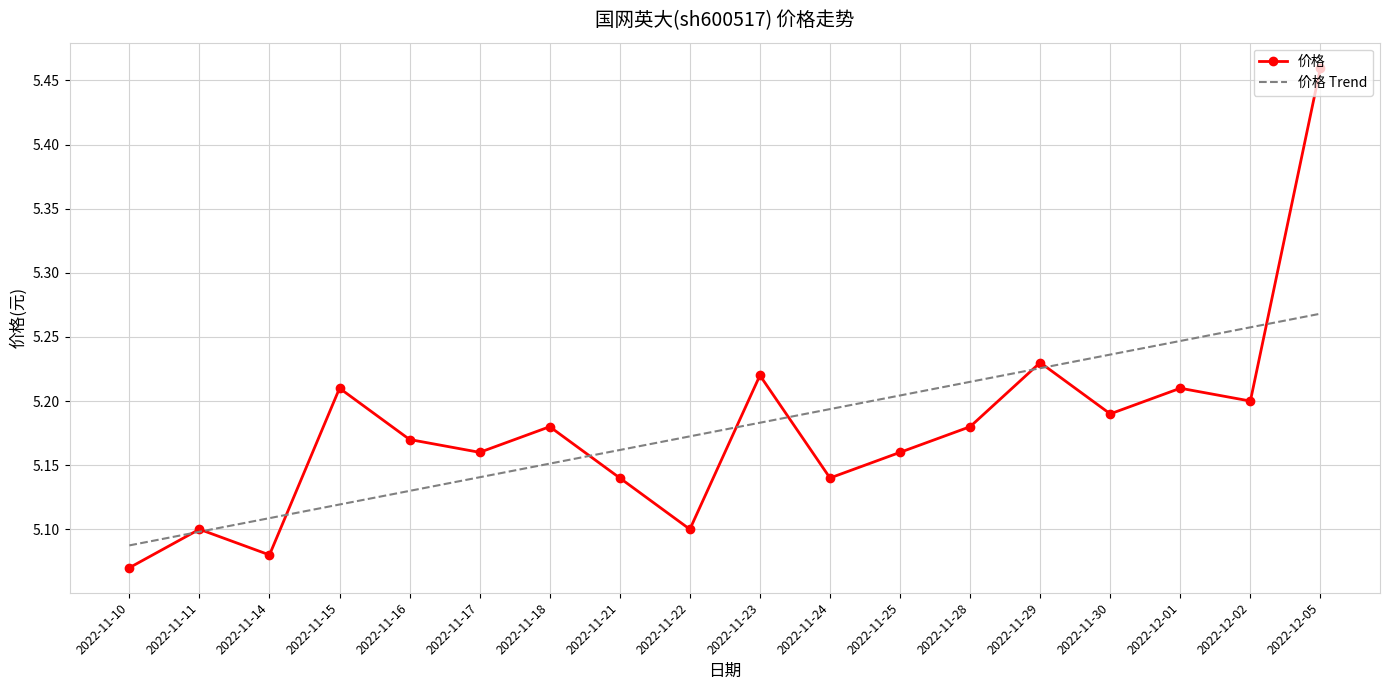

Which series has the largest range (max minus min)?

价格